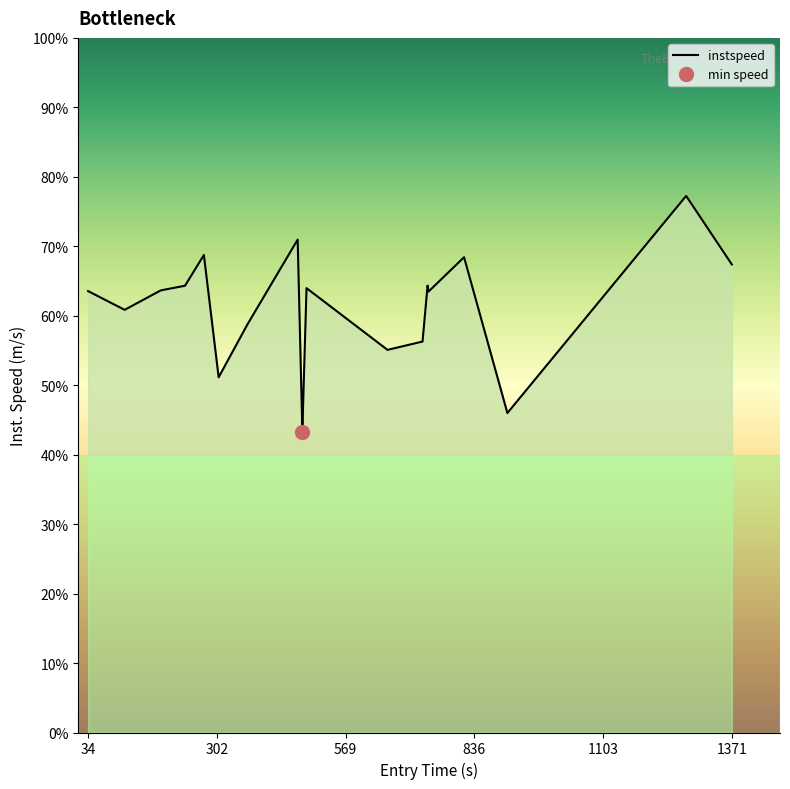

How many interior local valleys (lower than both neighbors) does the data have?

6